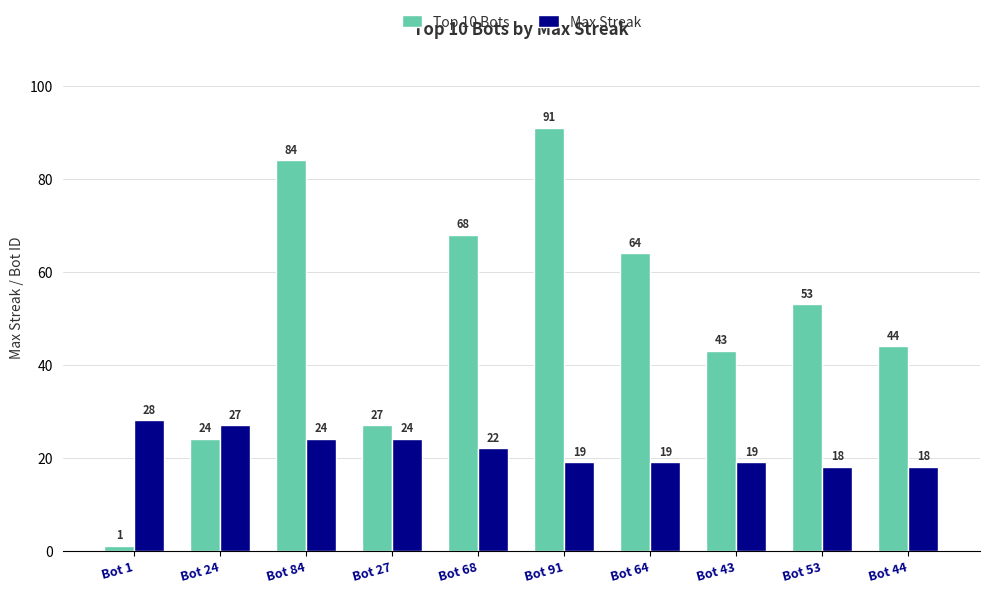

Rank the series by their average value, from lowest to highest.

Max Streak, Top 10 Bots